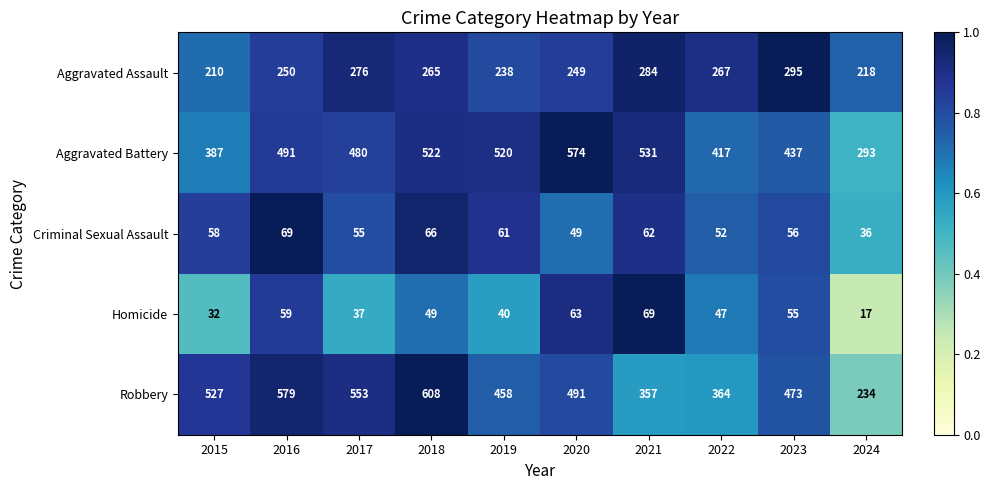

What is the maximum value shown in the chart?

608